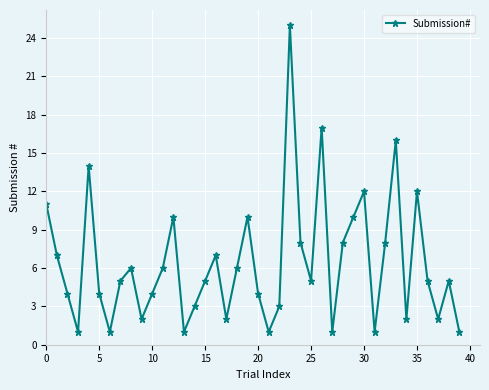

Count the number of data series in this chart.

1